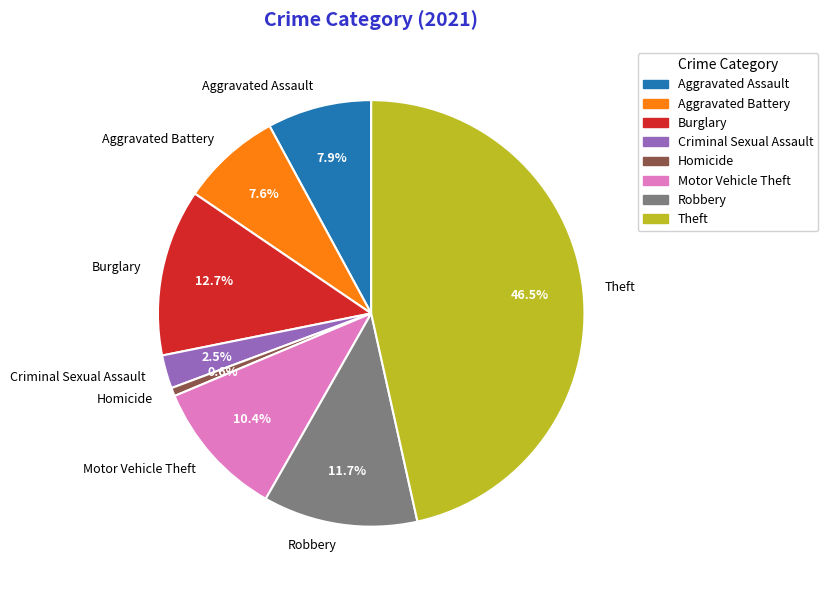

How many segments does this pie chart have?

8